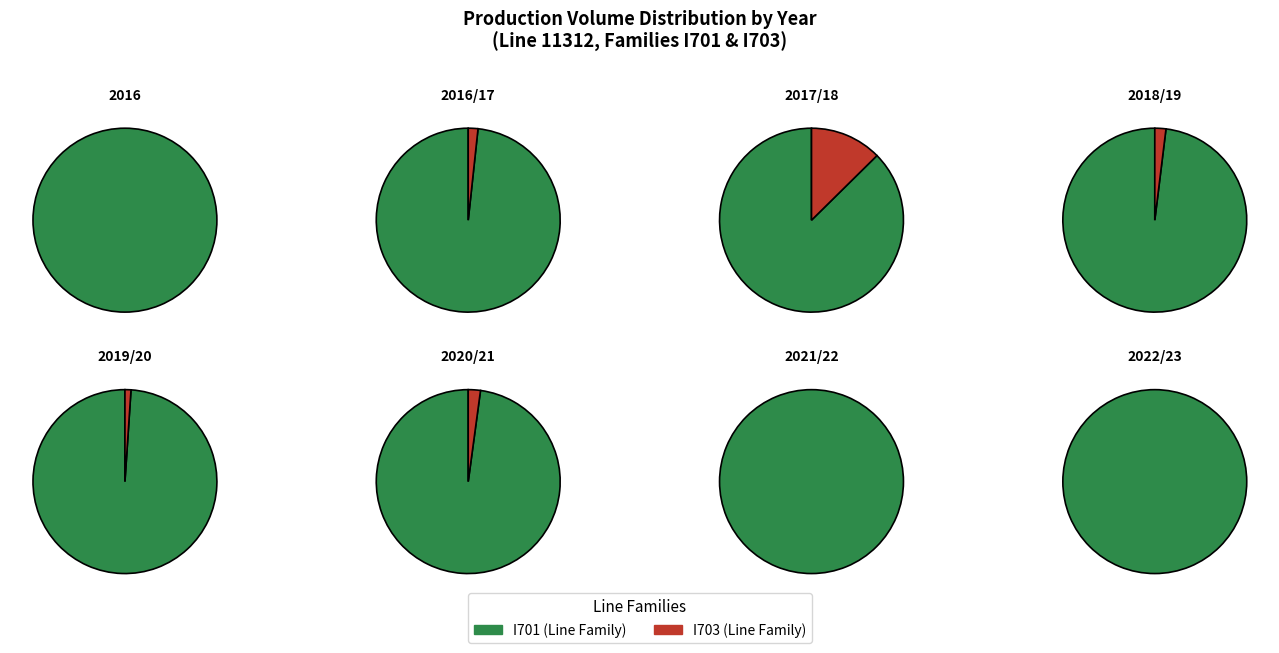

Is the sum of 2022/23 and 2016/17 greater than half?

No